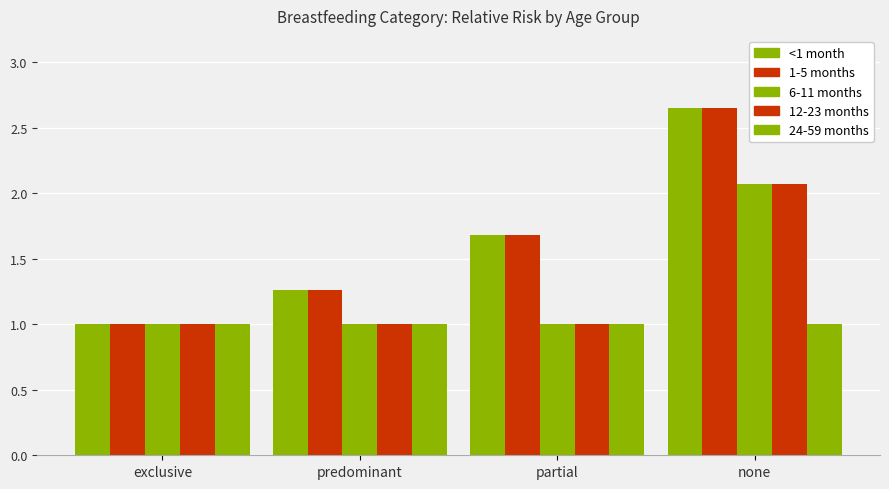

How many groups of bars are there?

4